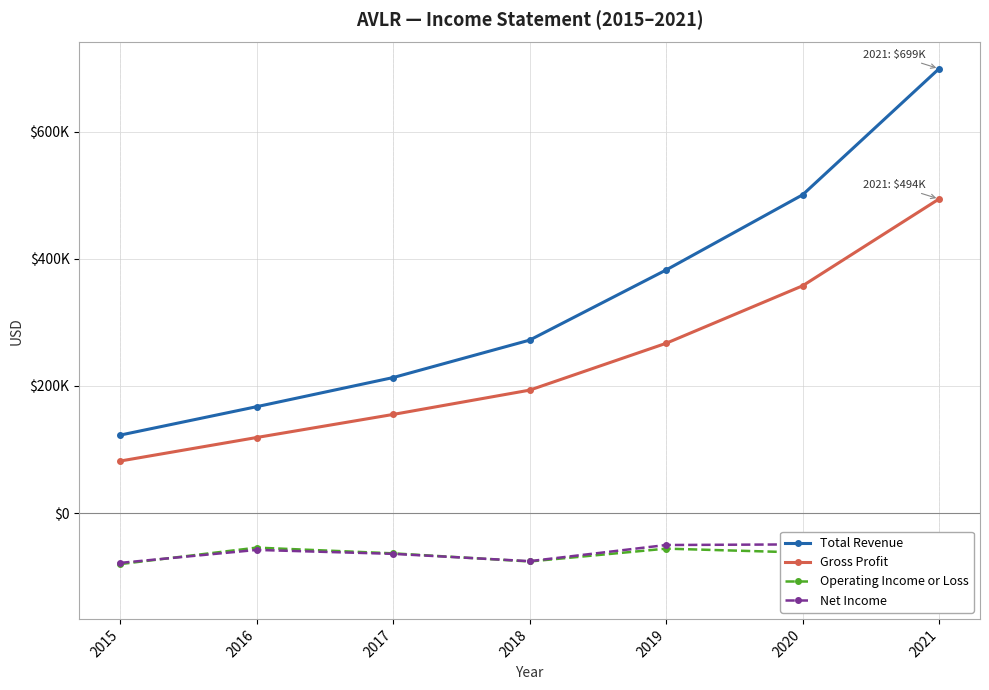

Which series has the largest range (max minus min)?

Total Revenue